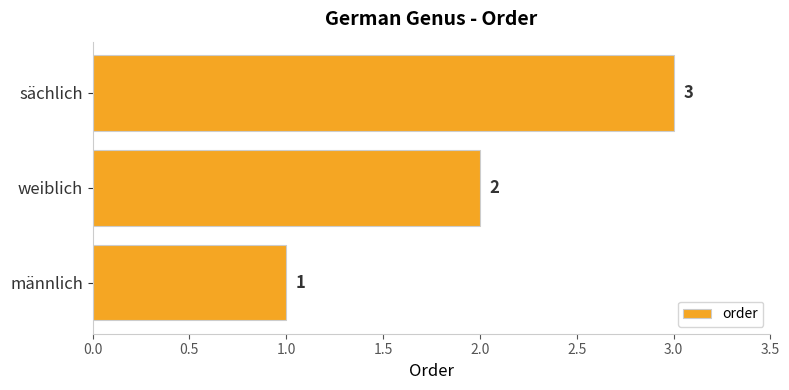

Approximately how many times larger is the value at sächlich compared to männlich?

3.0